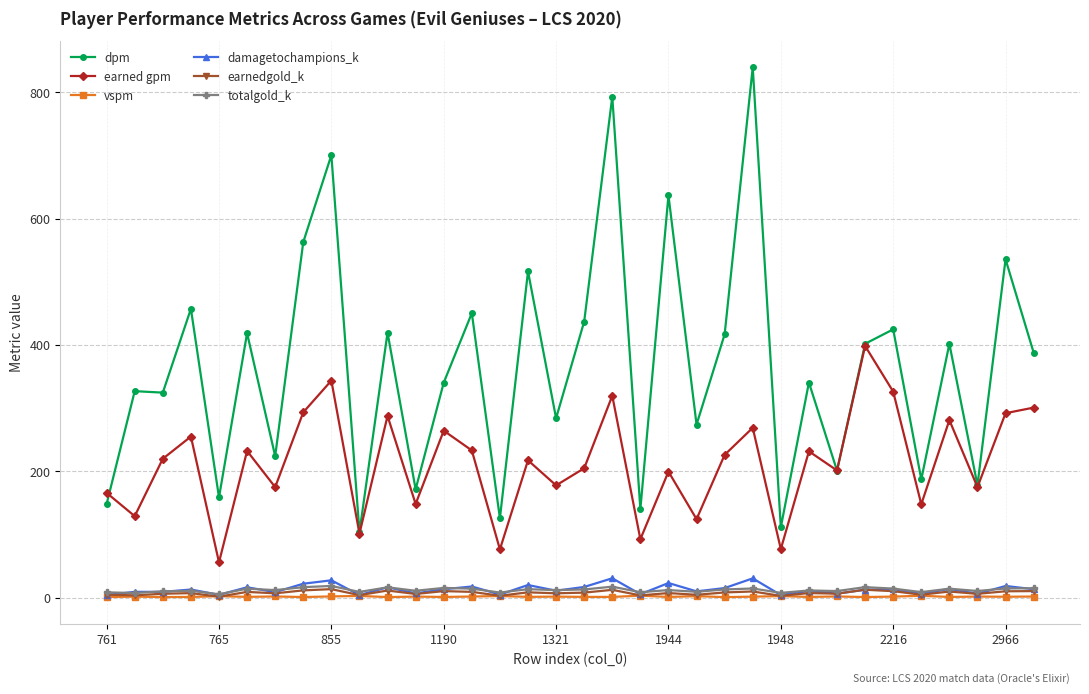

Which series has the largest range (max minus min)?

dpm